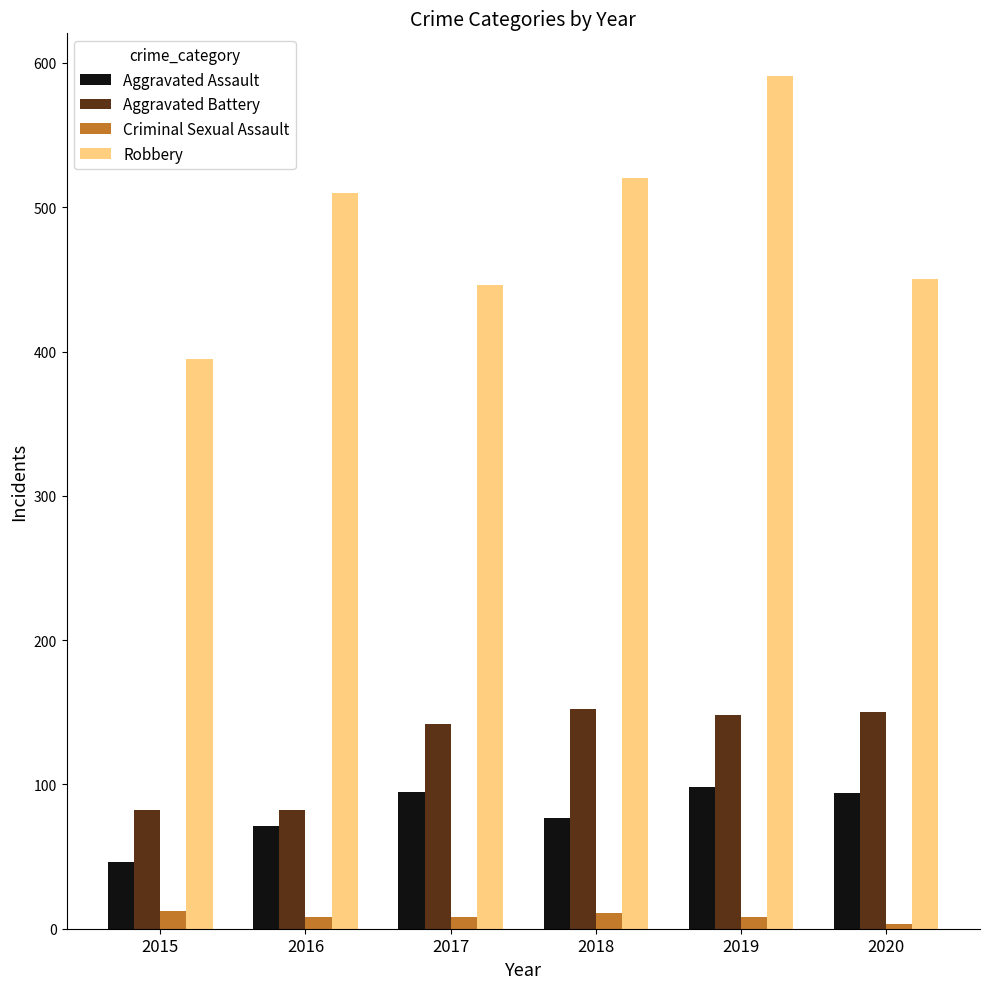

Where is Robbery nearest to the value 493?

2016